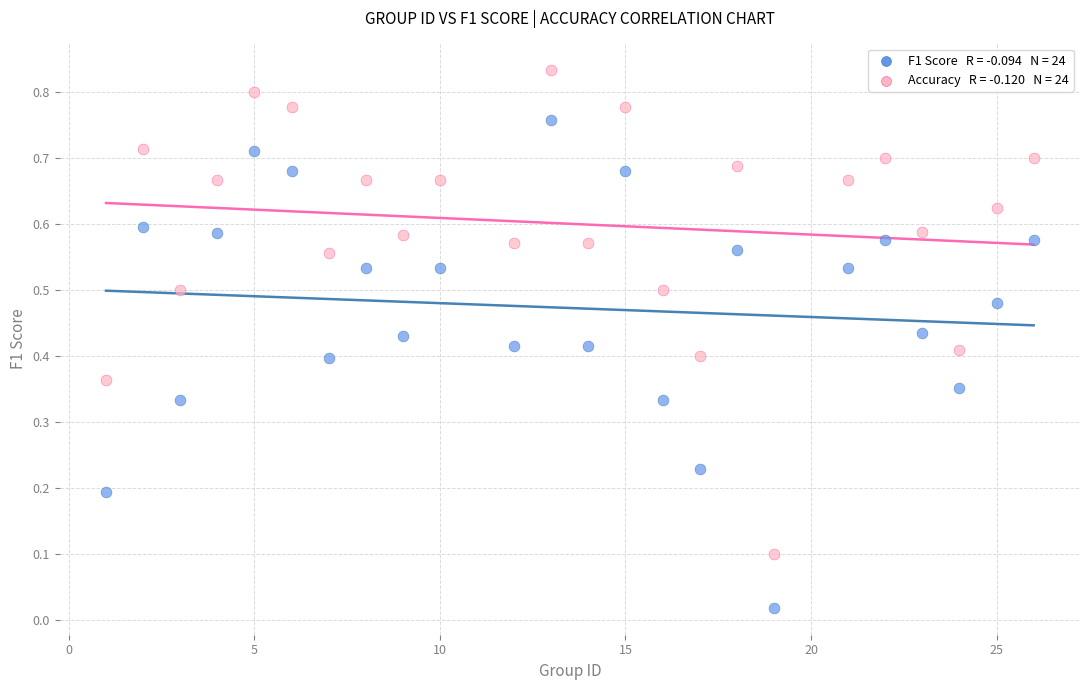

Across all data points, what is the range of X values (max minus min)?

25.0